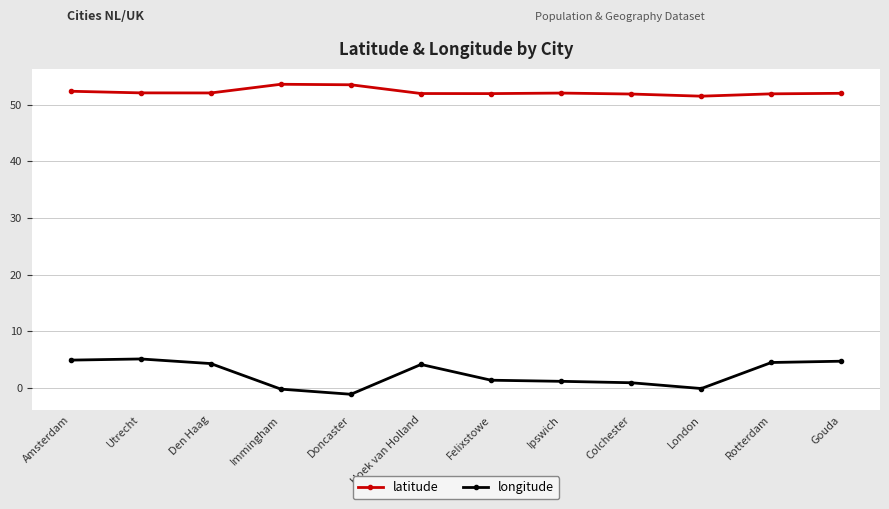

What is the minimum value shown in the chart?

-1.1